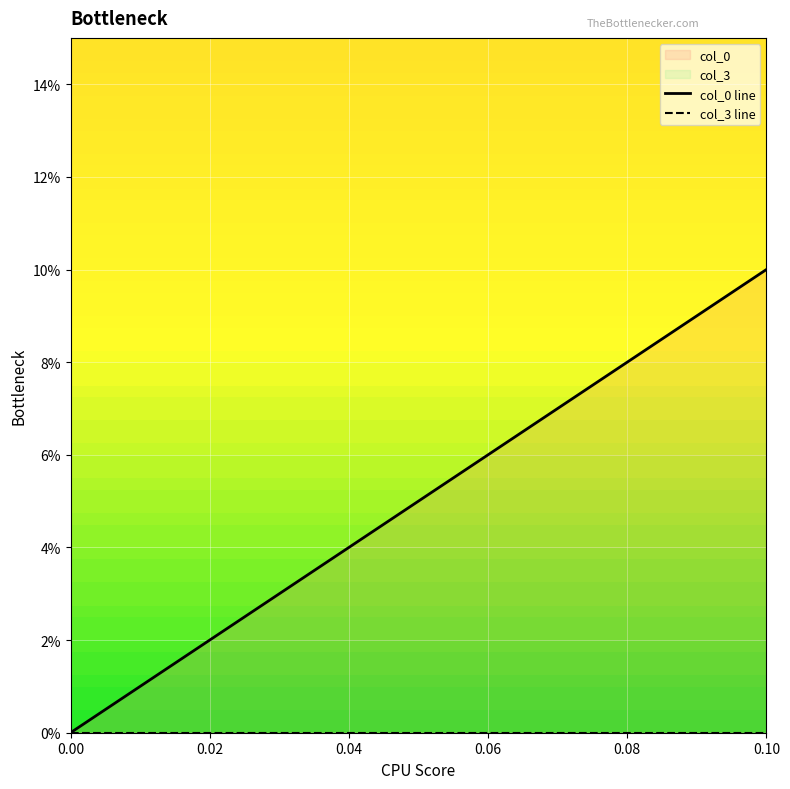

True or false: col_0 line and col_3 line intersect in this chart.

False